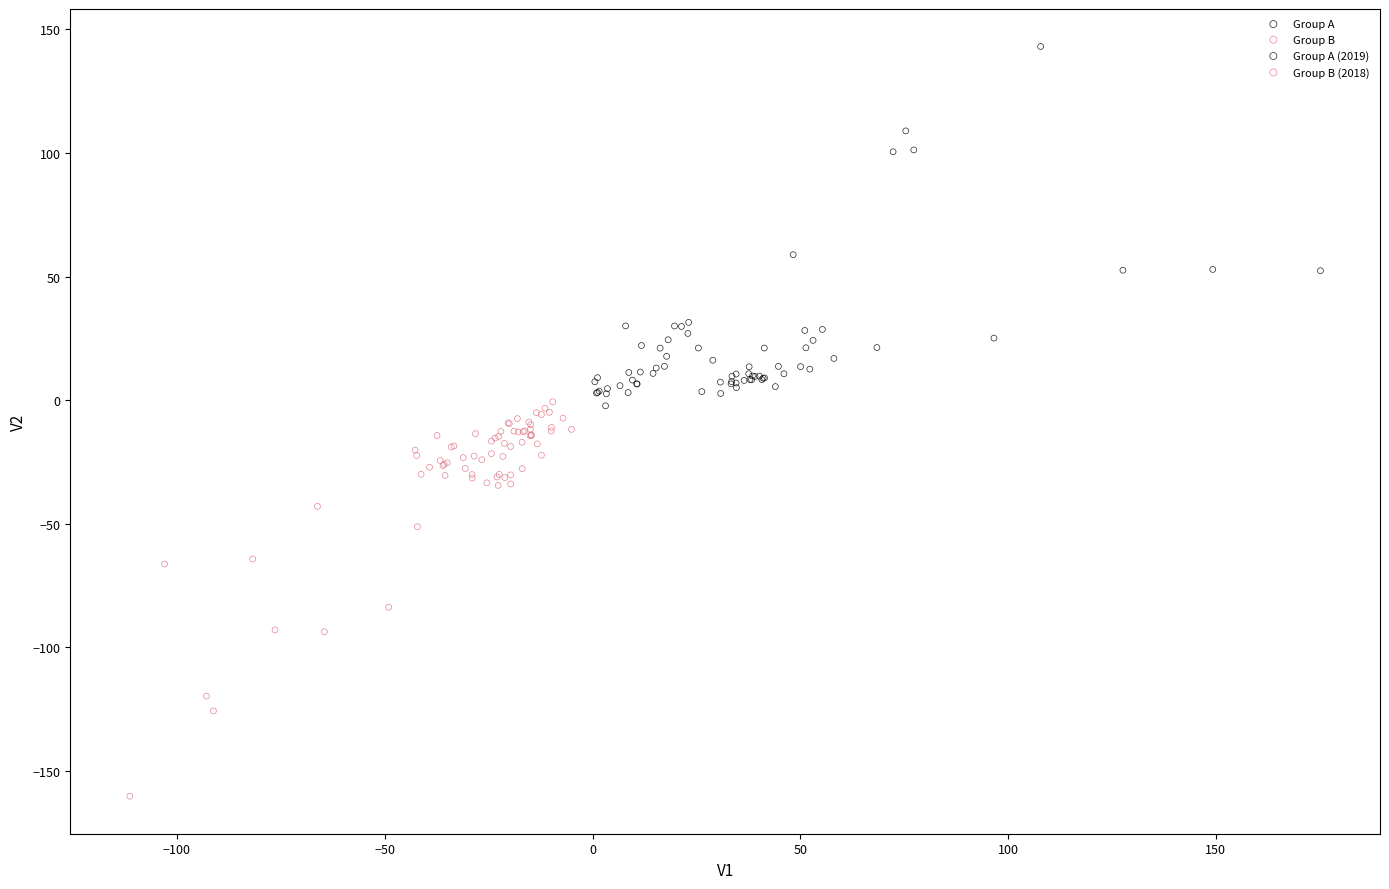

Which series reaches the maximum Y coordinate?

Group A